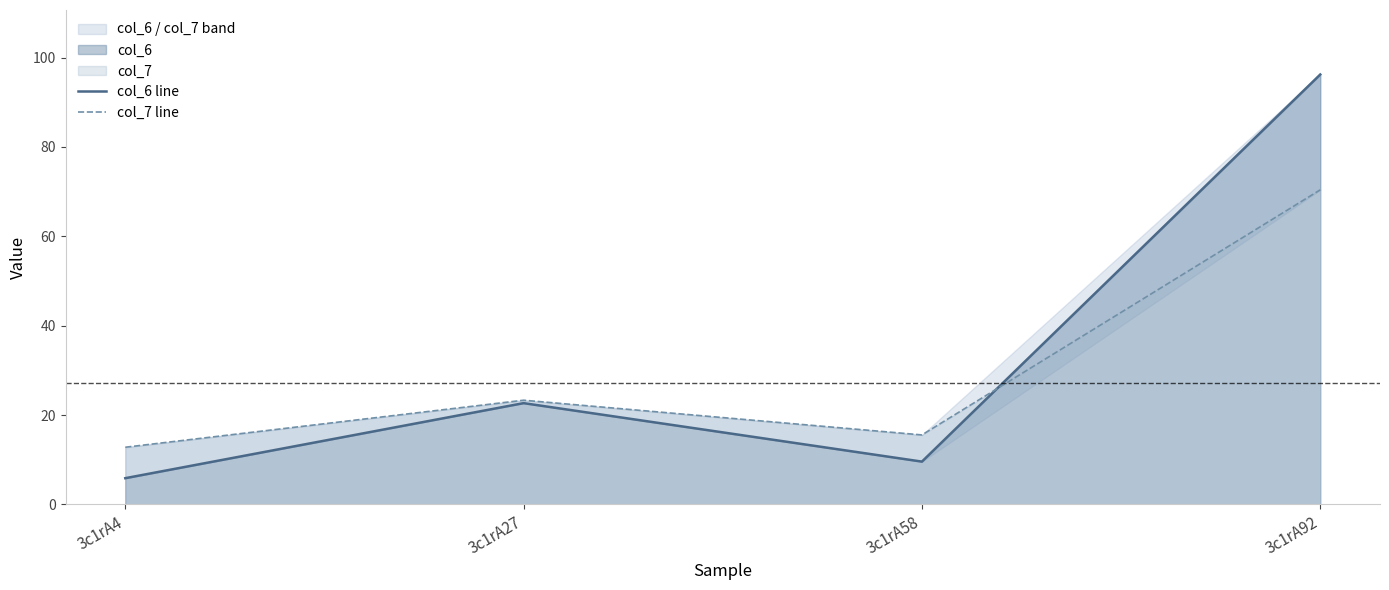

Reading left to right, extract all data points from this chart.

col_6 line: 5.9	22.7	9.6	96.2
col_7 line: 12.8	23.3	15.6	70.4